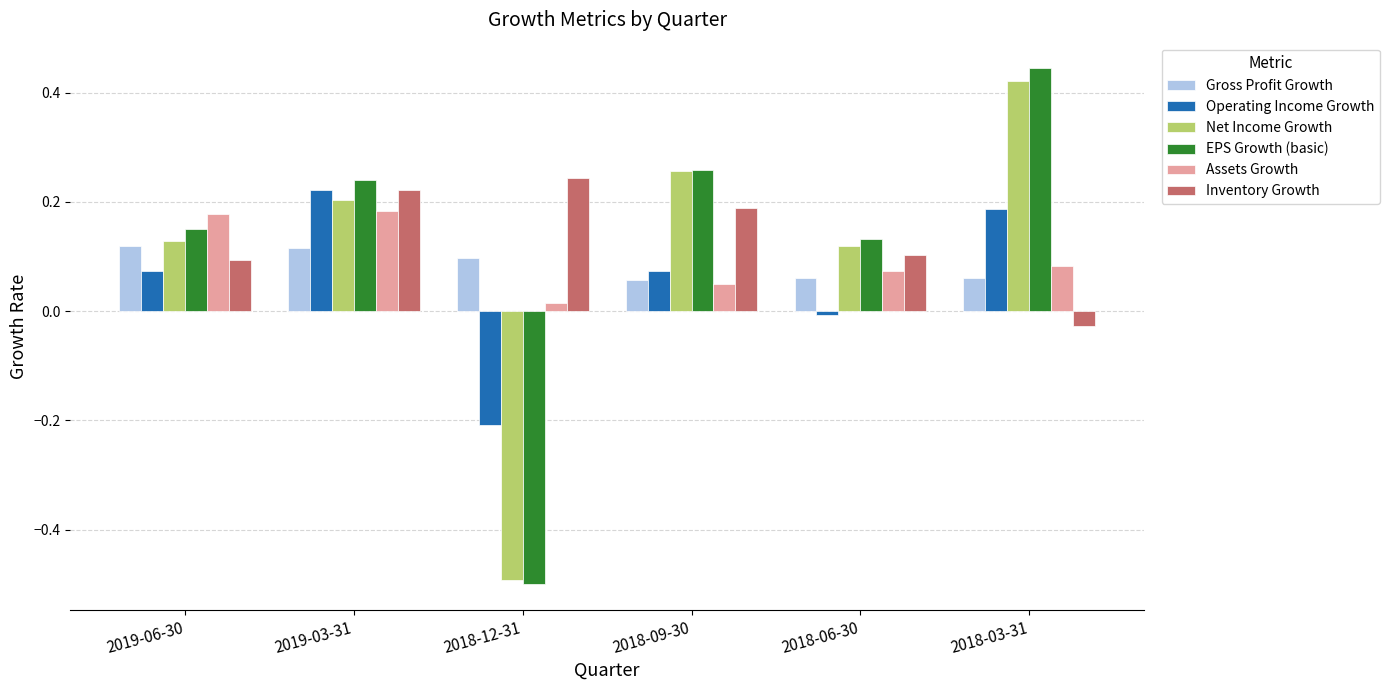

Is the value of Gross Profit Growth at 2018-09-30 greater than the value of Assets Growth at 2019-06-30?

No